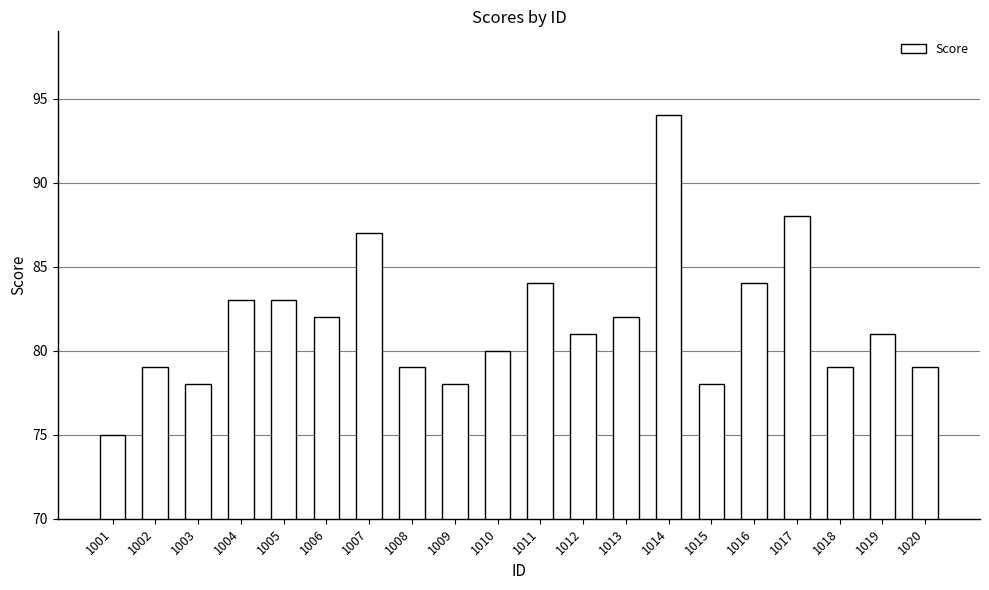

Reading left to right, list all the values displayed in this chart.

75	79	78	83	83	82	87	79	78	80	84	81	82	94	78	84	88	79	81	79